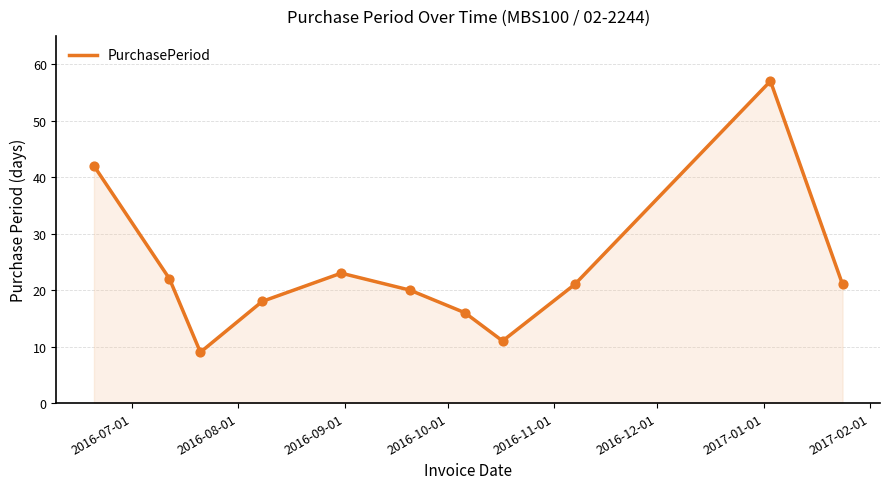

What is the maximum value shown in the chart?

57